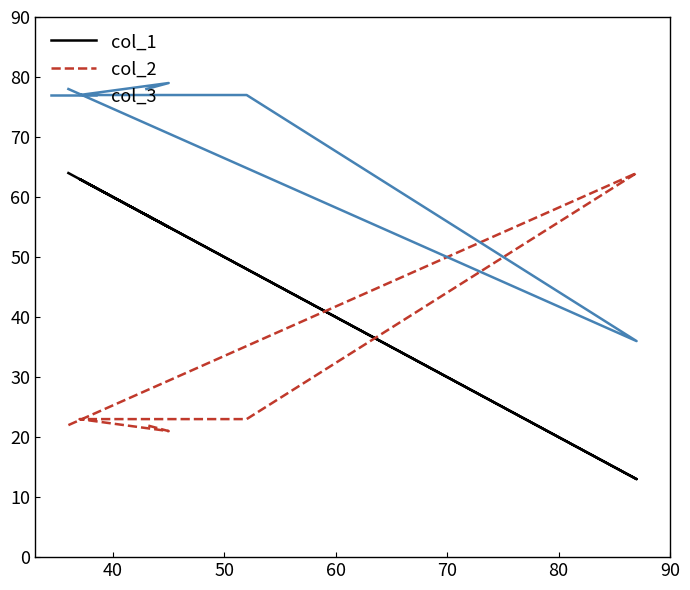

Which series changed the most between 40 and 50?

col_2